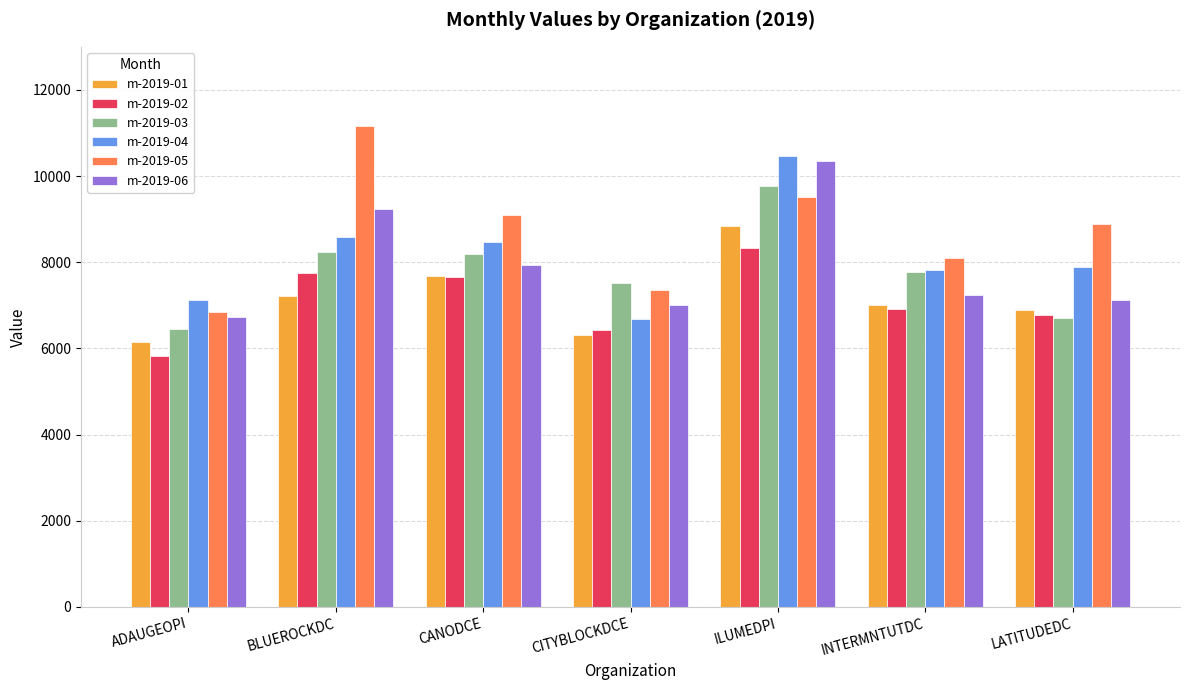

What position from the right is BLUEROCKDC?

6